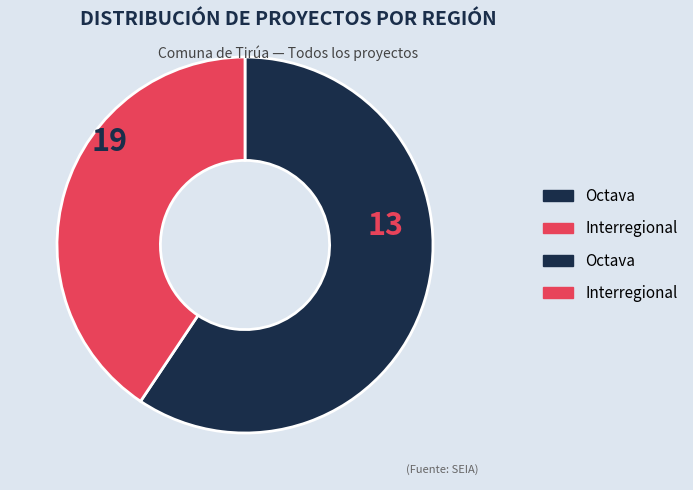

Does any single category account for the majority?

Yes